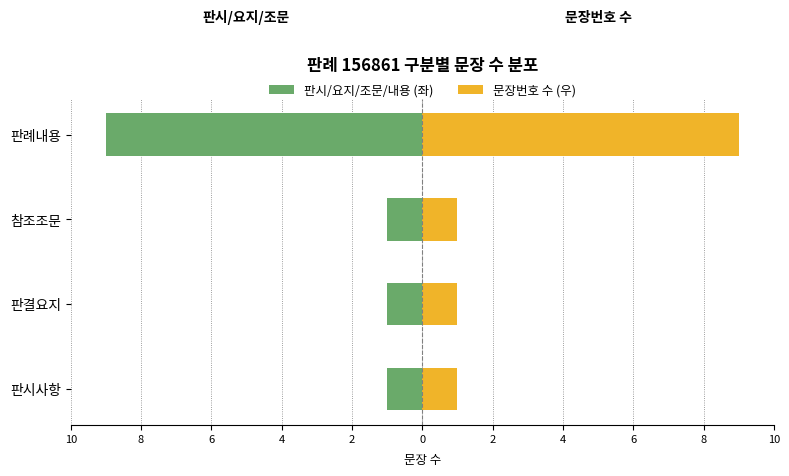

Reading left to right, extract all data points from this chart.

판시/요지/조문/내용 (좌): -1	-1	-1	-9
문장번호 수 (우): 1	1	1	9